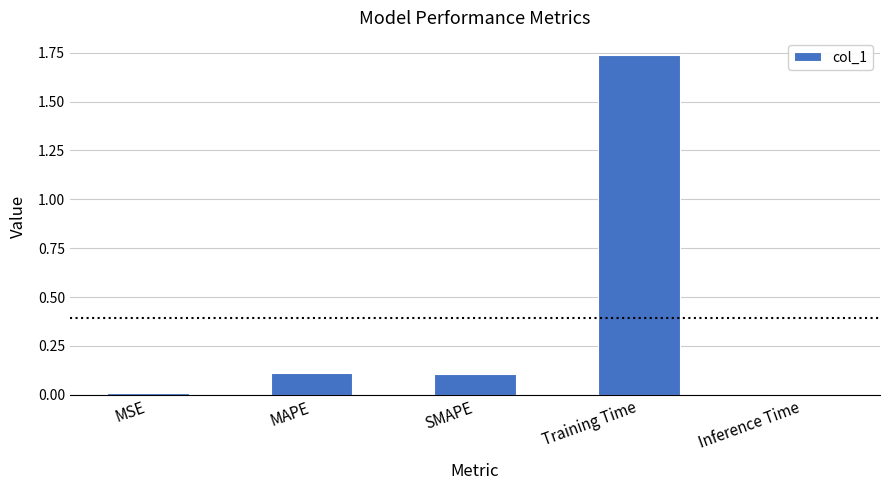

Does the chart contain stacked bars?

No